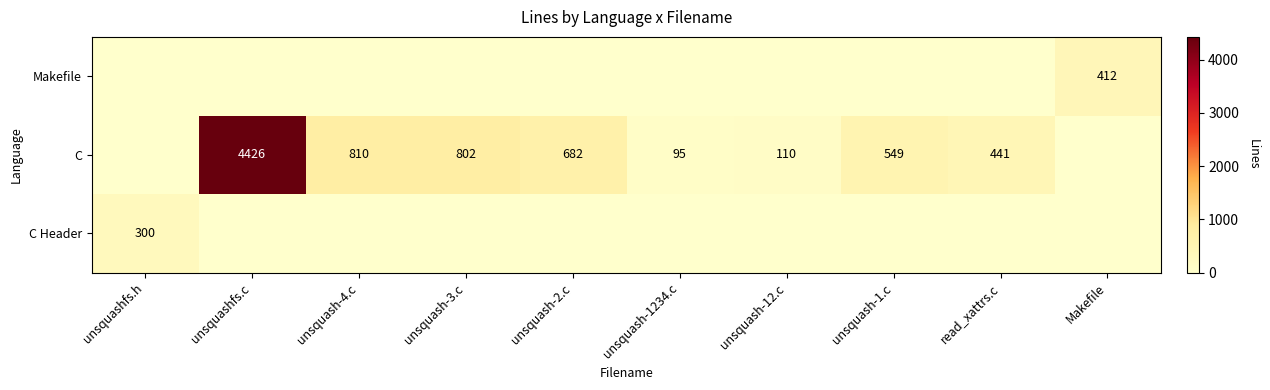

What is the difference between the C values at unsquashfs.c and unsquash-1.c?

3877